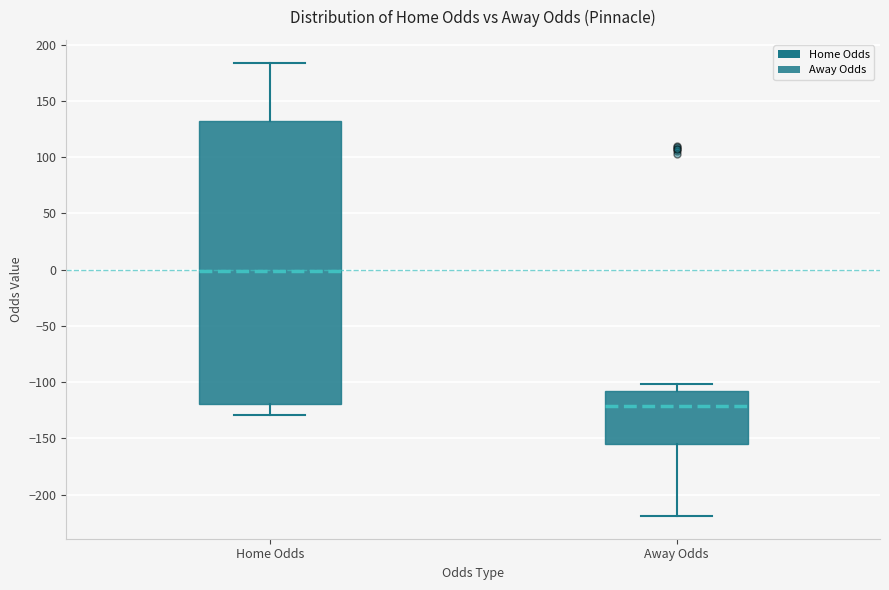

Which box is the tallest, from its lower edge to its upper edge?

Home Odds